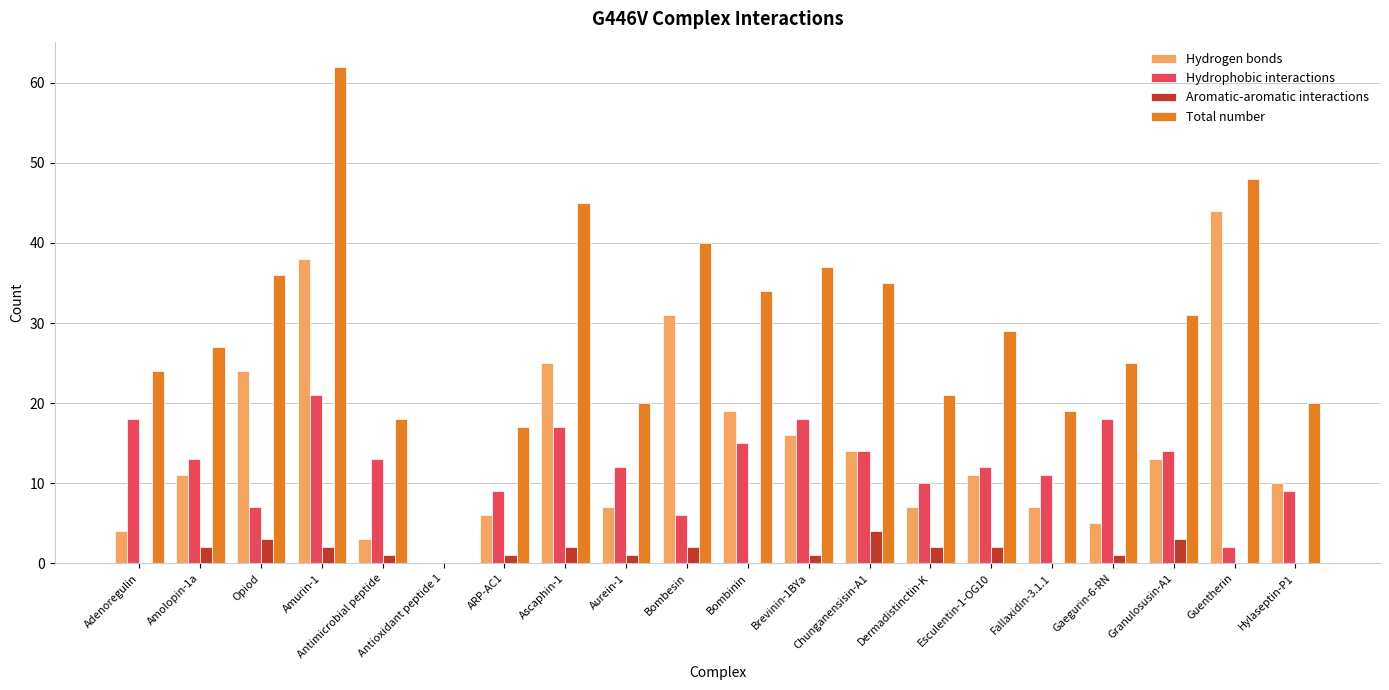

What is the sum of all Hydrogen bonds values?

295